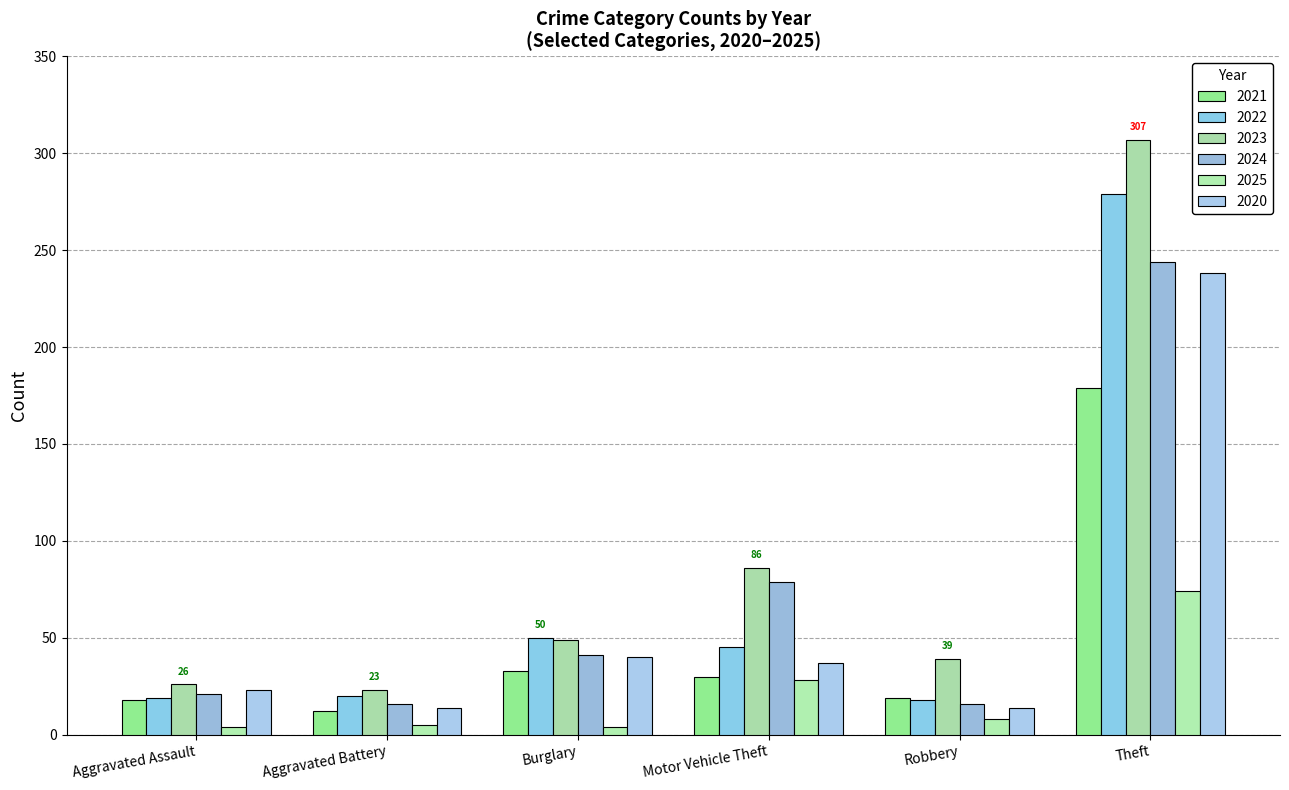

What is the average value of the 2022 series?

72